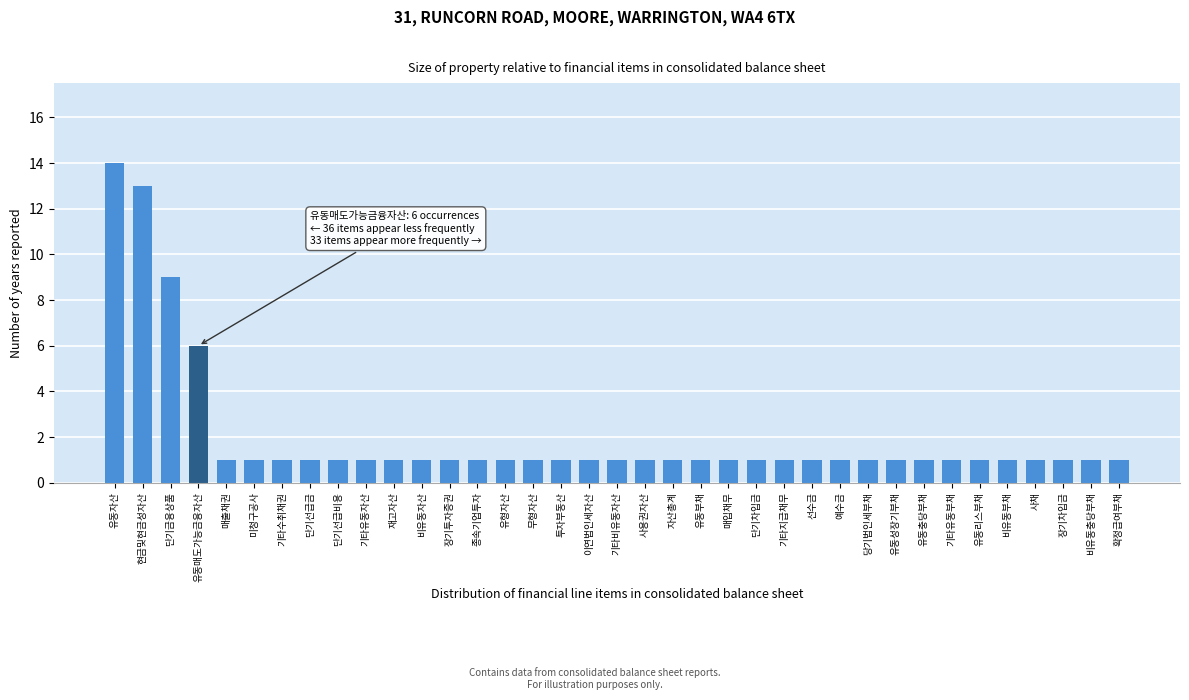

What is the sum of all values?

75